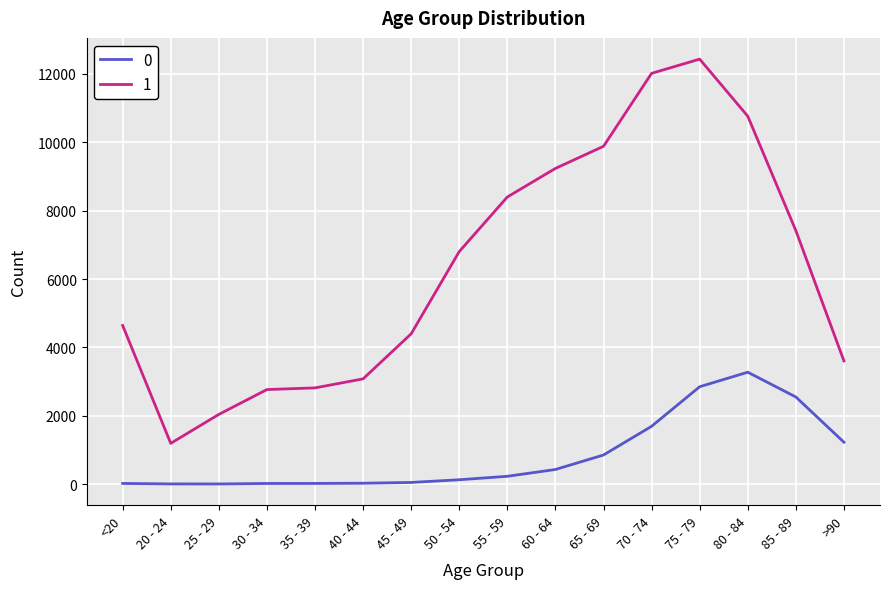

List the series in order of their overall mean, lowest first.

0, 1